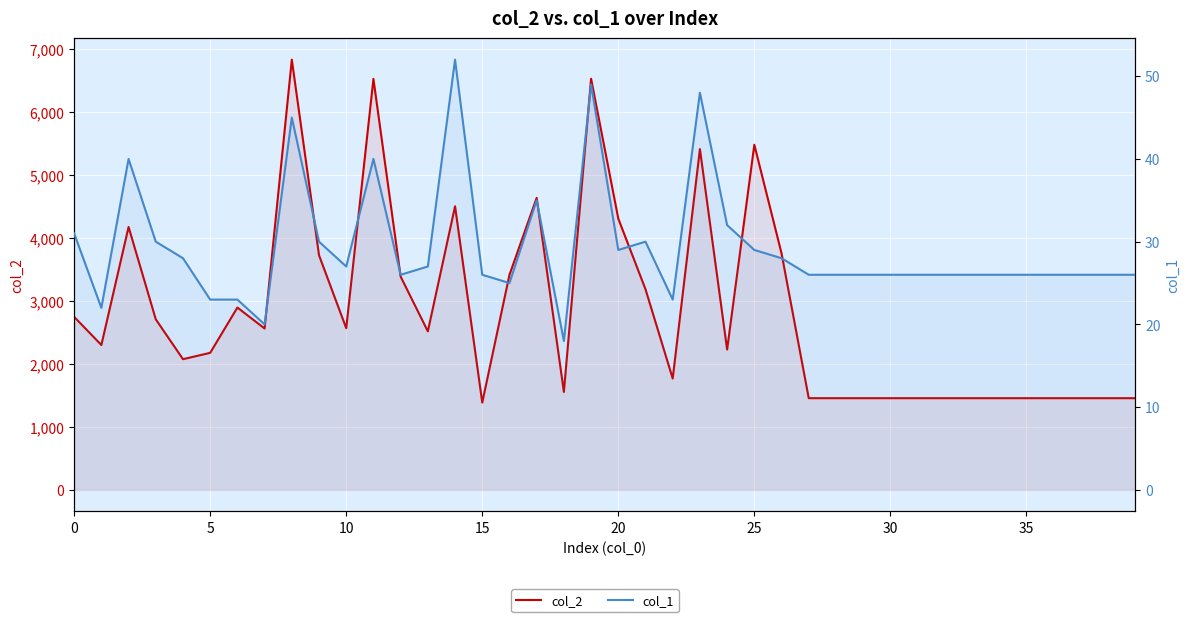

In col_1, how many points are lower than both neighbors (excluding endpoints)?

8